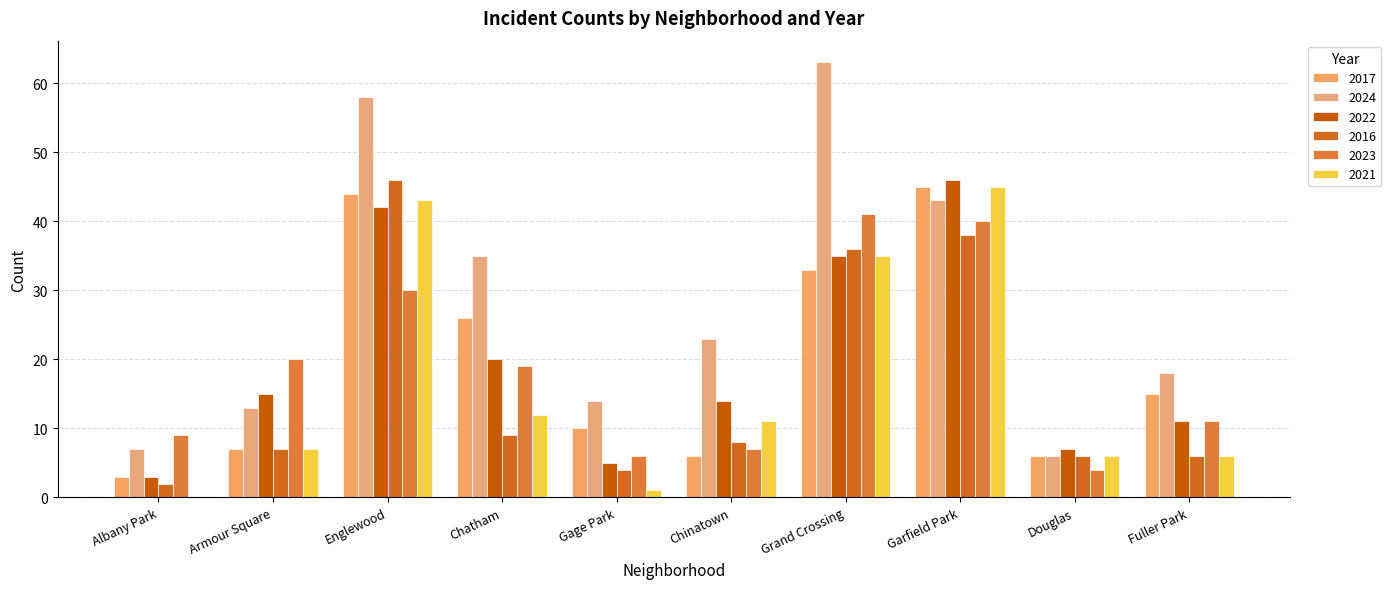

The value of 2022 at Chatham is 20. True or false?

True